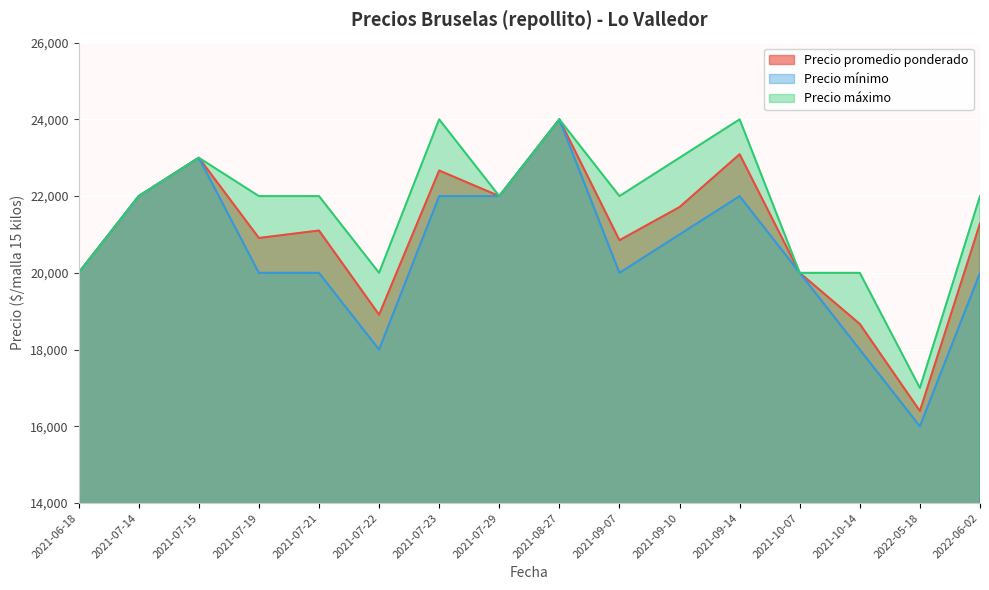

Reading right to left, what are all the values shown in this chart?

Precio promedio ponderado: 2022-06-02=21286	2022-05-18=16400	2021-10-14=18667	2021-10-07=20000	2021-09-14=23091	2021-09-10=21714	2021-09-07=20850	2021-08-27=24000	2021-07-29=22000	2021-07-23=22667	2021-07-22=18909	2021-07-21=21103	2021-07-19=20909	2021-07-15=23000	2021-07-14=22000	2021-06-18=20000
Precio mínimo: 2022-06-02=20000	2022-05-18=16000	2021-10-14=18000	2021-10-07=20000	2021-09-14=22000	2021-09-10=21000	2021-09-07=20000	2021-08-27=24000	2021-07-29=22000	2021-07-23=22000	2021-07-22=18000	2021-07-21=20000	2021-07-19=20000	2021-07-15=23000	2021-07-14=22000	2021-06-18=20000
Precio máximo: 2022-06-02=22000	2022-05-18=17000	2021-10-14=20000	2021-10-07=20000	2021-09-14=24000	2021-09-10=23000	2021-09-07=22000	2021-08-27=24000	2021-07-29=22000	2021-07-23=24000	2021-07-22=20000	2021-07-21=22000	2021-07-19=22000	2021-07-15=23000	2021-07-14=22000	2021-06-18=20000